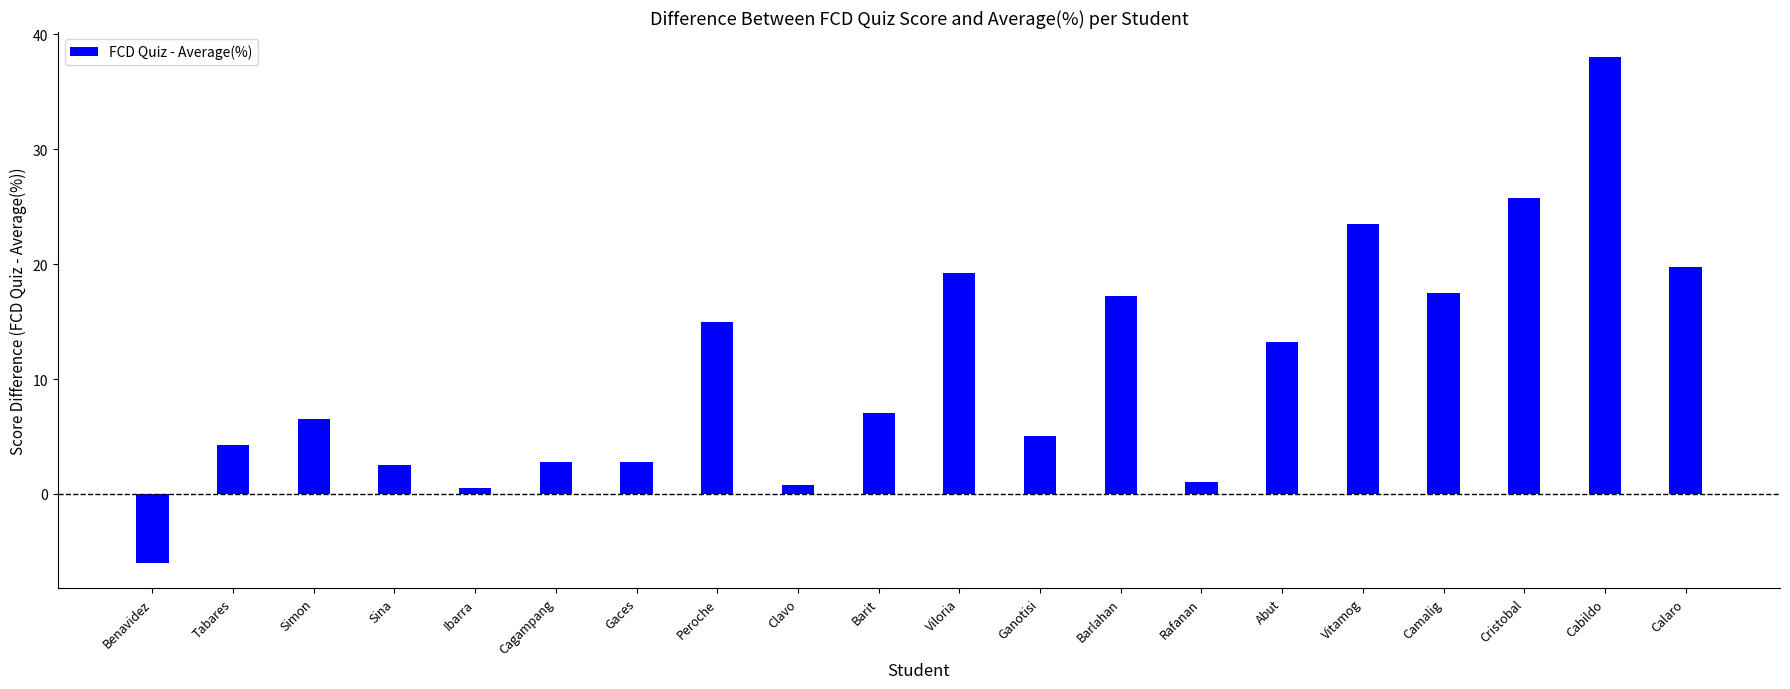

What is the difference between the maximum and second lowest values?

37.5